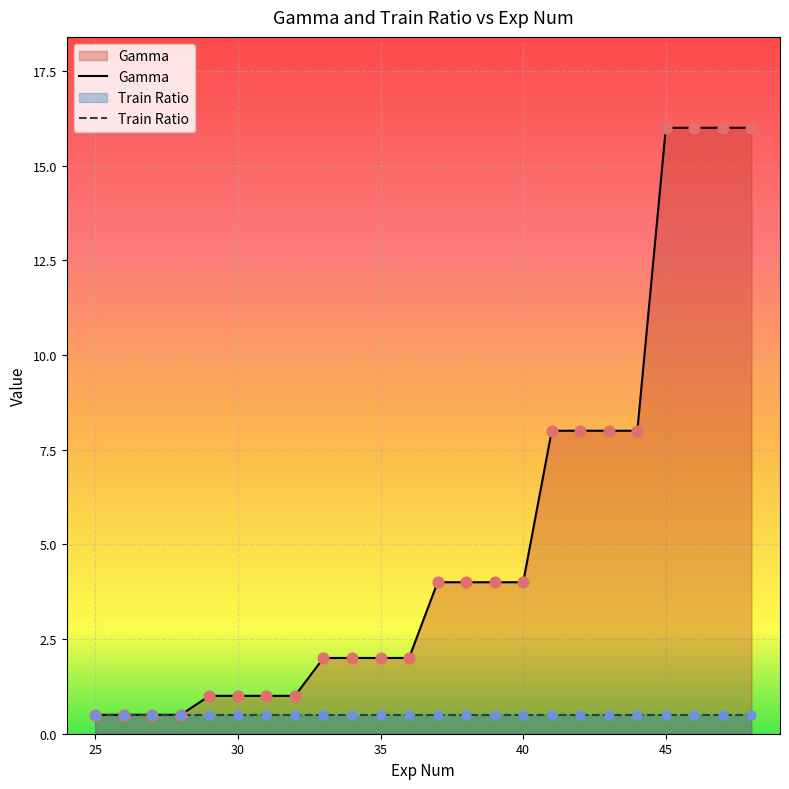

What is the change in value from 26 to 38?

+3.5